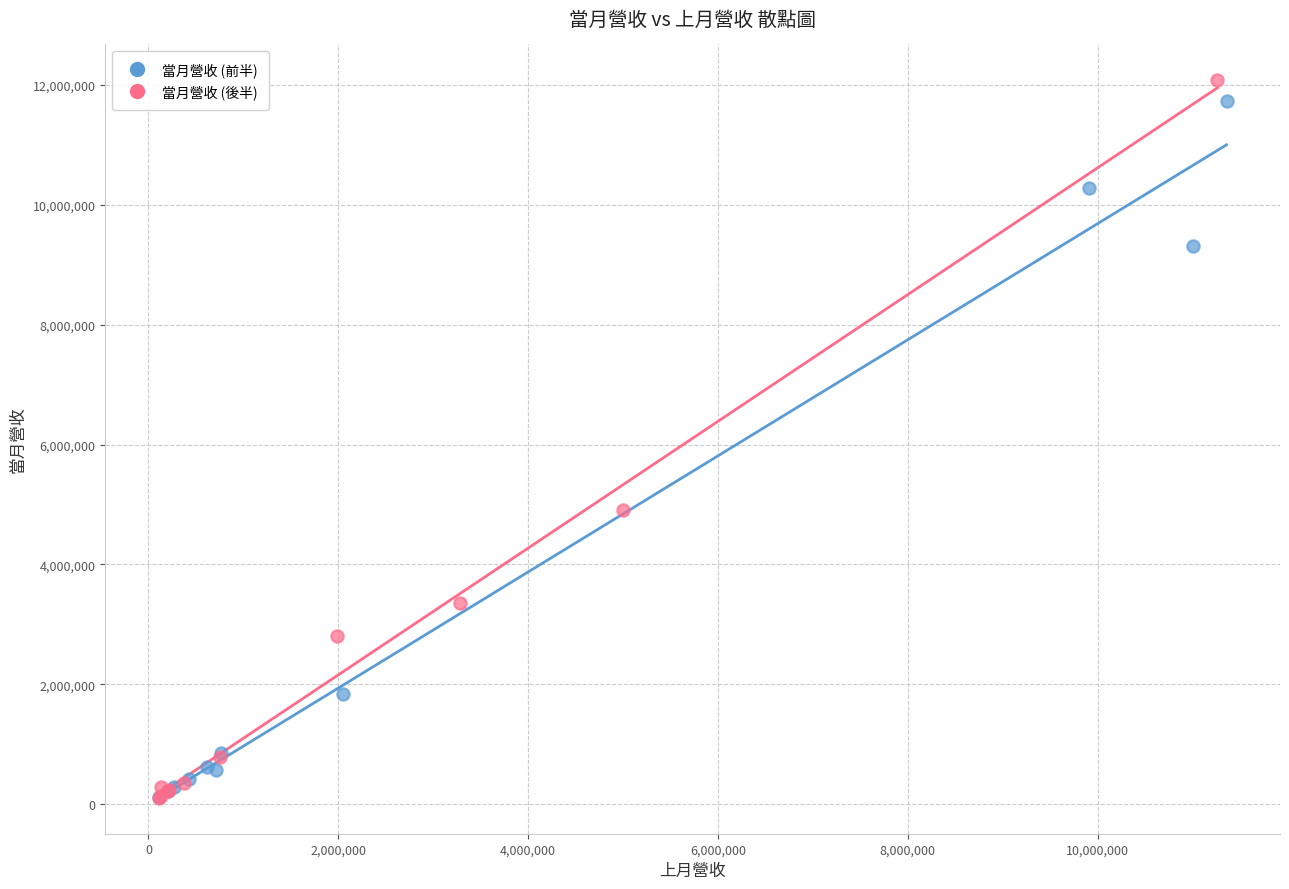

Which series has the widest spread of Y values?

當月營收 (後半)